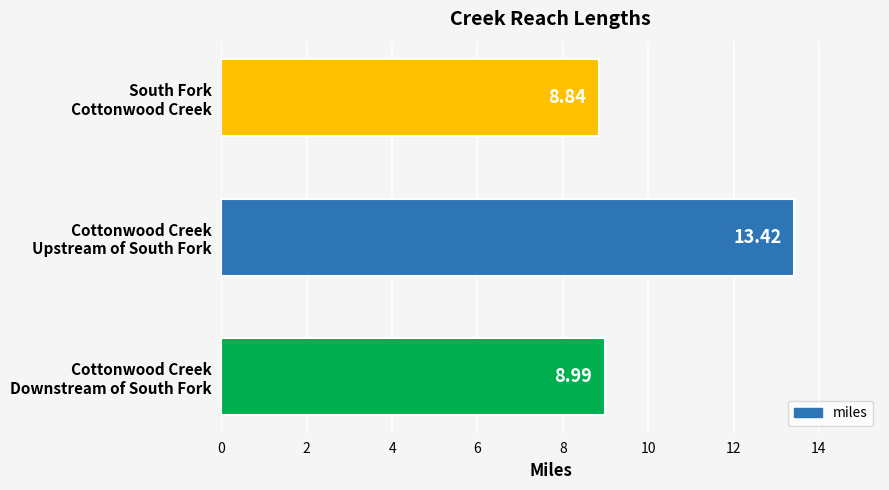

What is the difference between the maximum and minimum values?

4.6